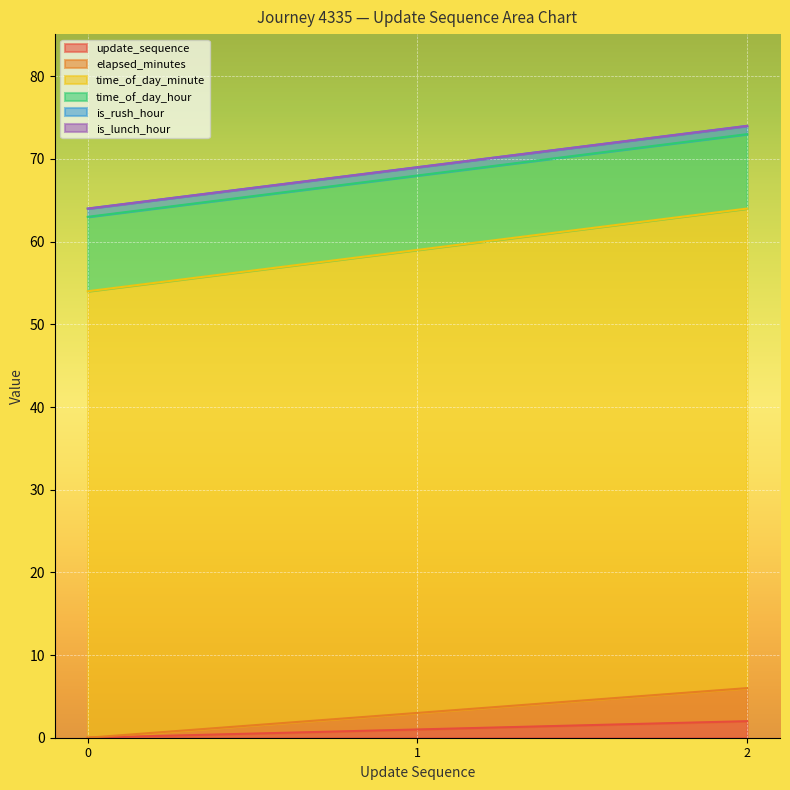

True or false: update_sequence has a value of 3 at 2.

False